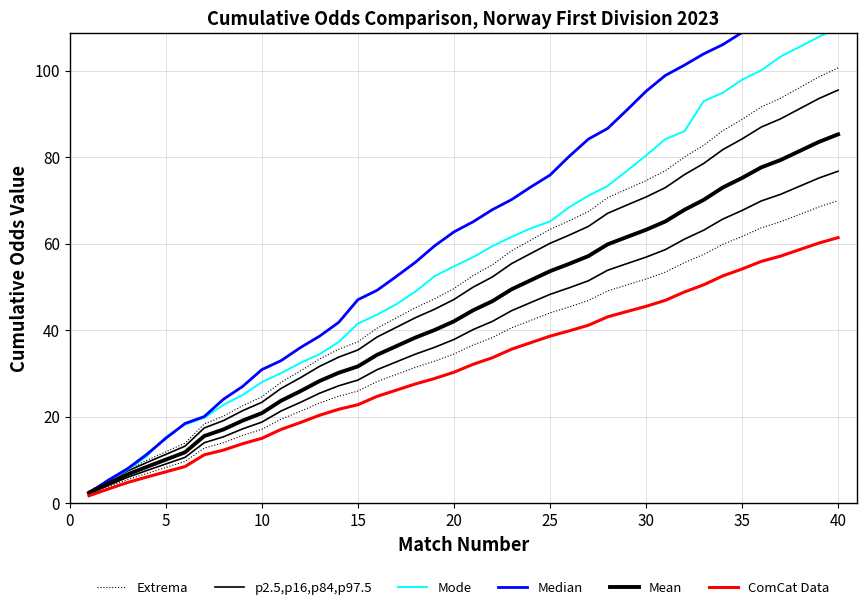

Which series has the widest spread of values?

Median